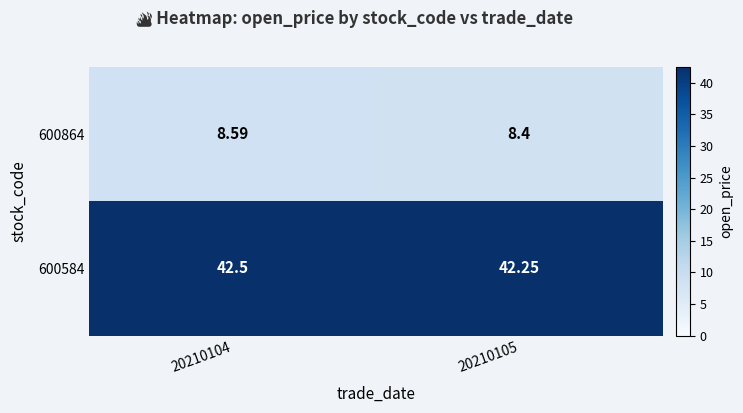

Is the value of 600584 at 20210105 greater than the value of 600864 at 20210105?

Yes